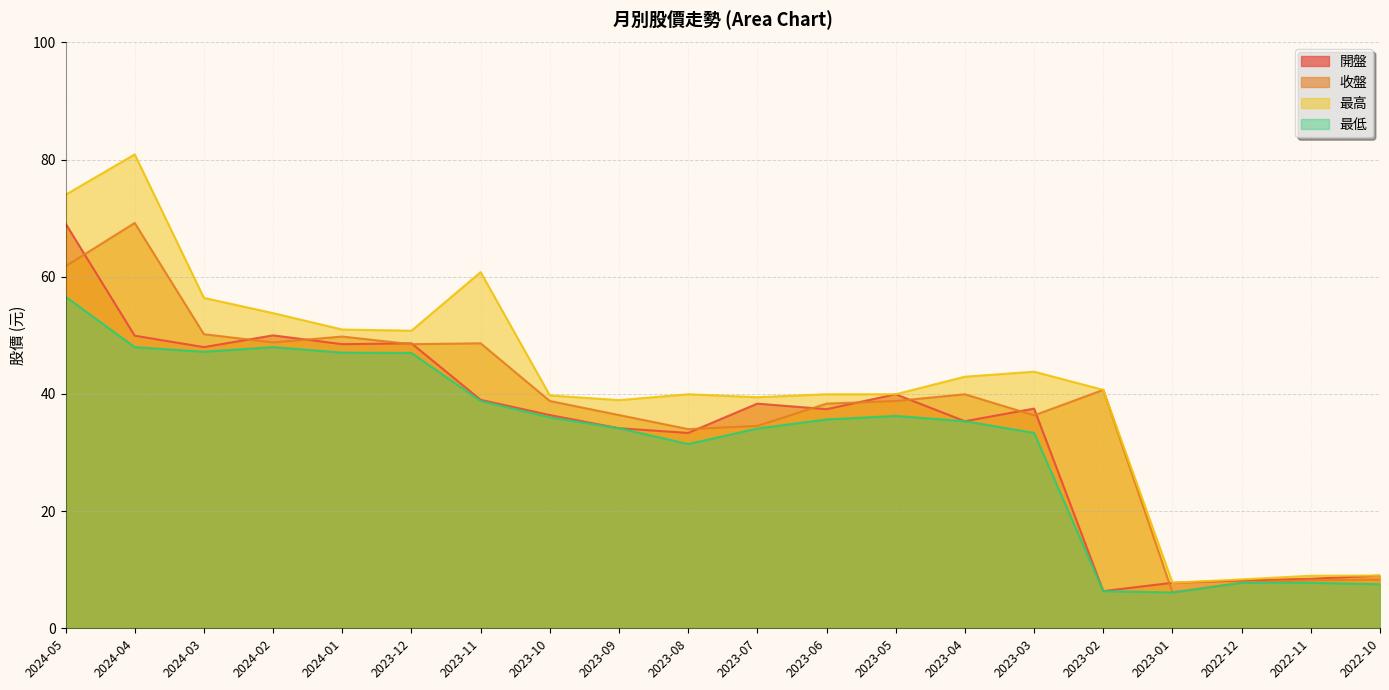

What is the difference between the highest and lowest values at 2023-04?

7.6